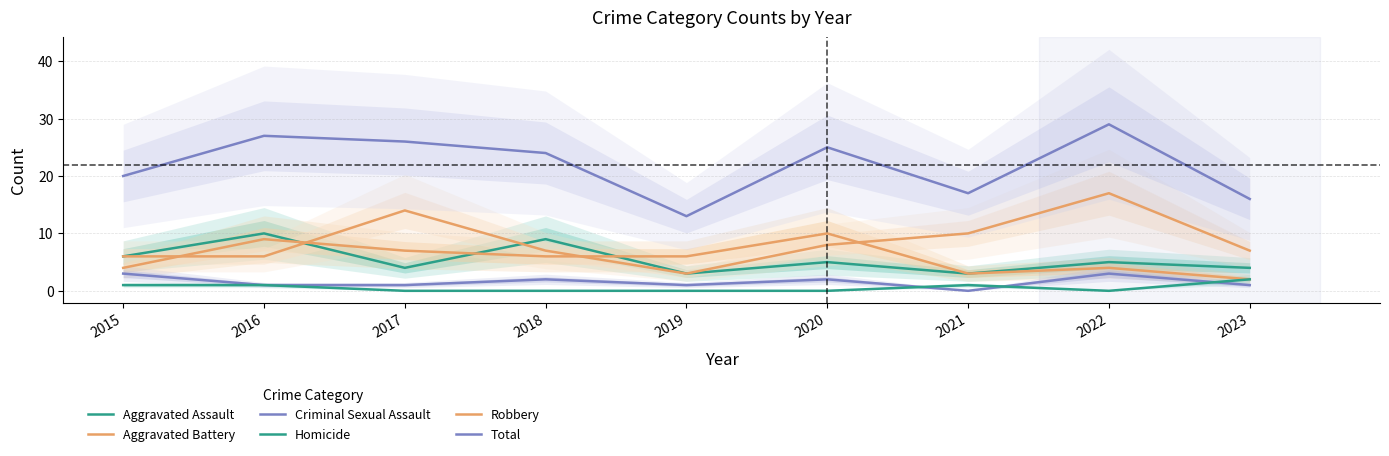

How many times do Robbery and Aggravated Battery cross each other?

4